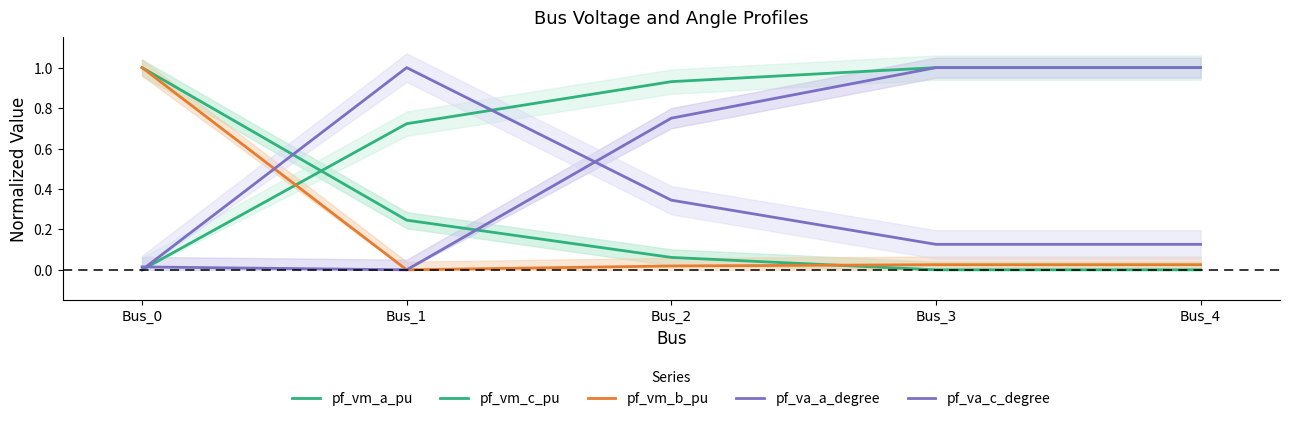

Rank the categories by pf_vm_a_pu value from highest to lowest.

Bus_0, Bus_1, Bus_2, Bus_3, Bus_4